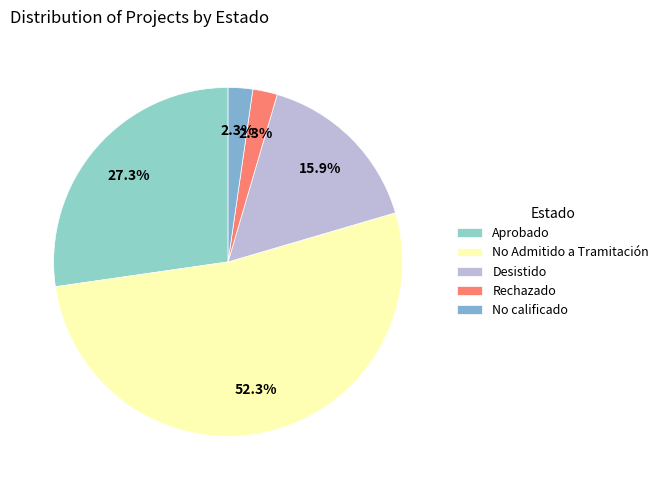

How many slices are in this pie chart?

5